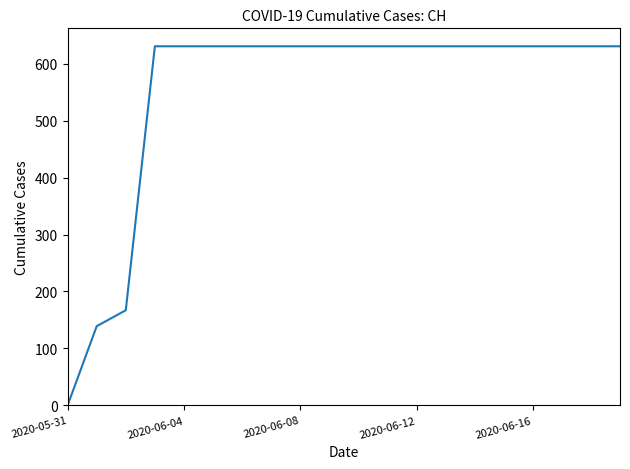

What is the maximum value shown in the chart?

631